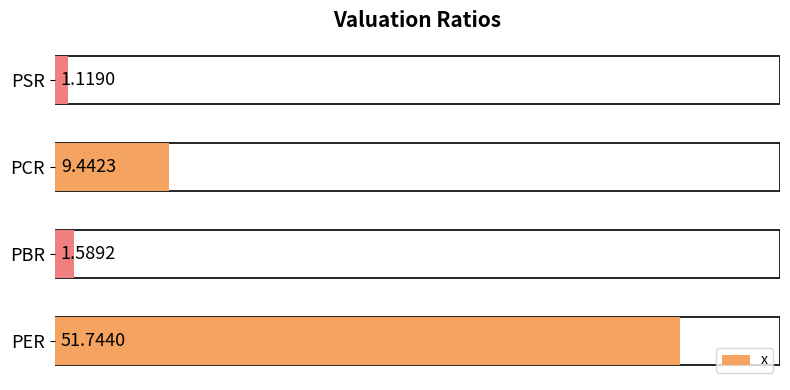

Where is the data nearest to the value 26?

PCR